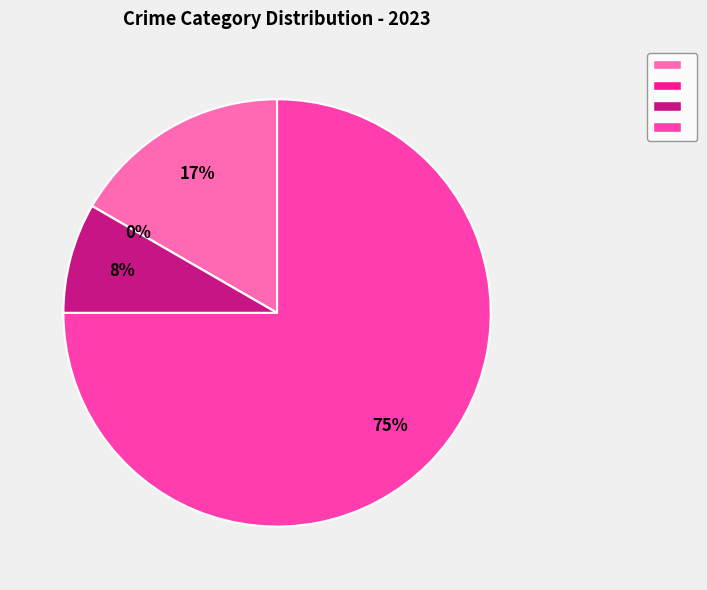

How many slices are in this pie chart?

4